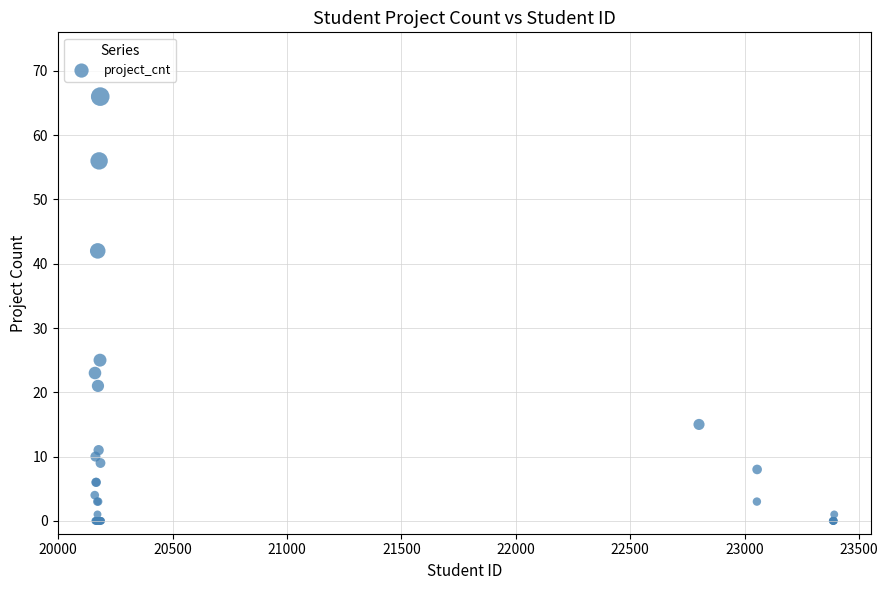

What Y value in the scatter plot is closest to 33?

25